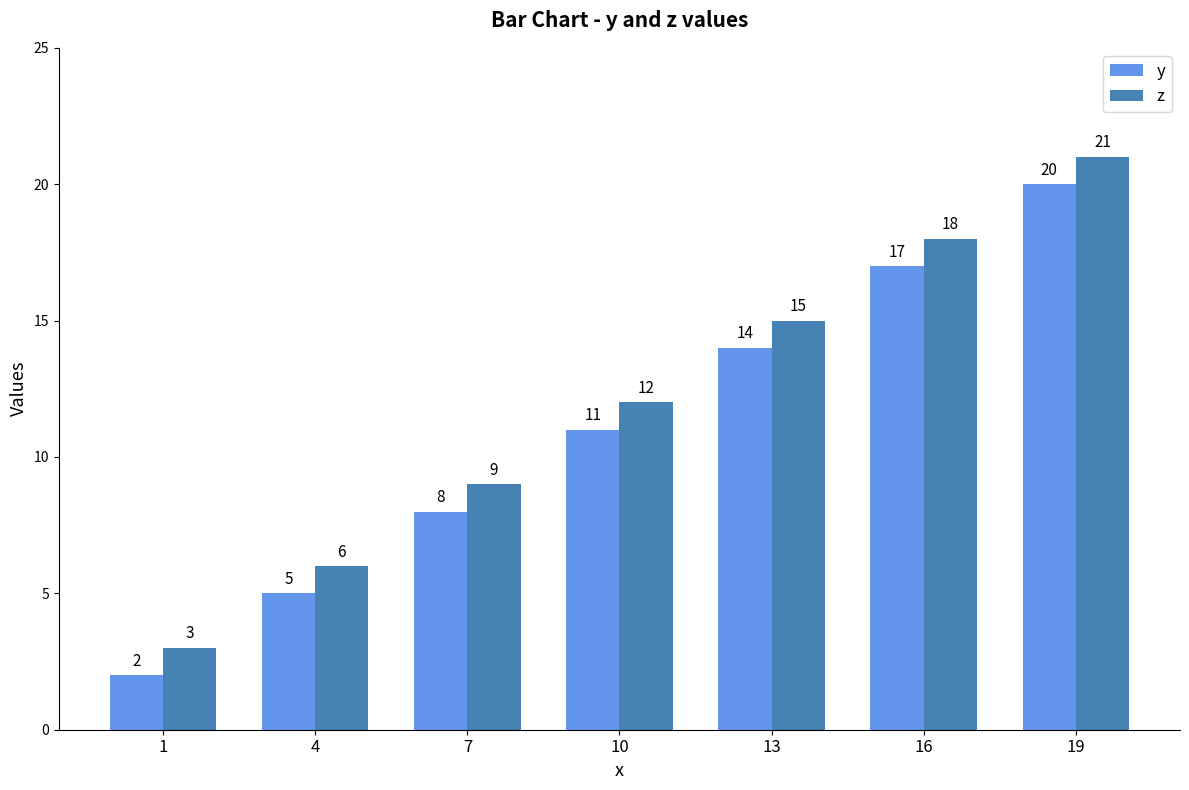

What is the difference between the maximum and minimum values in the y series?

18